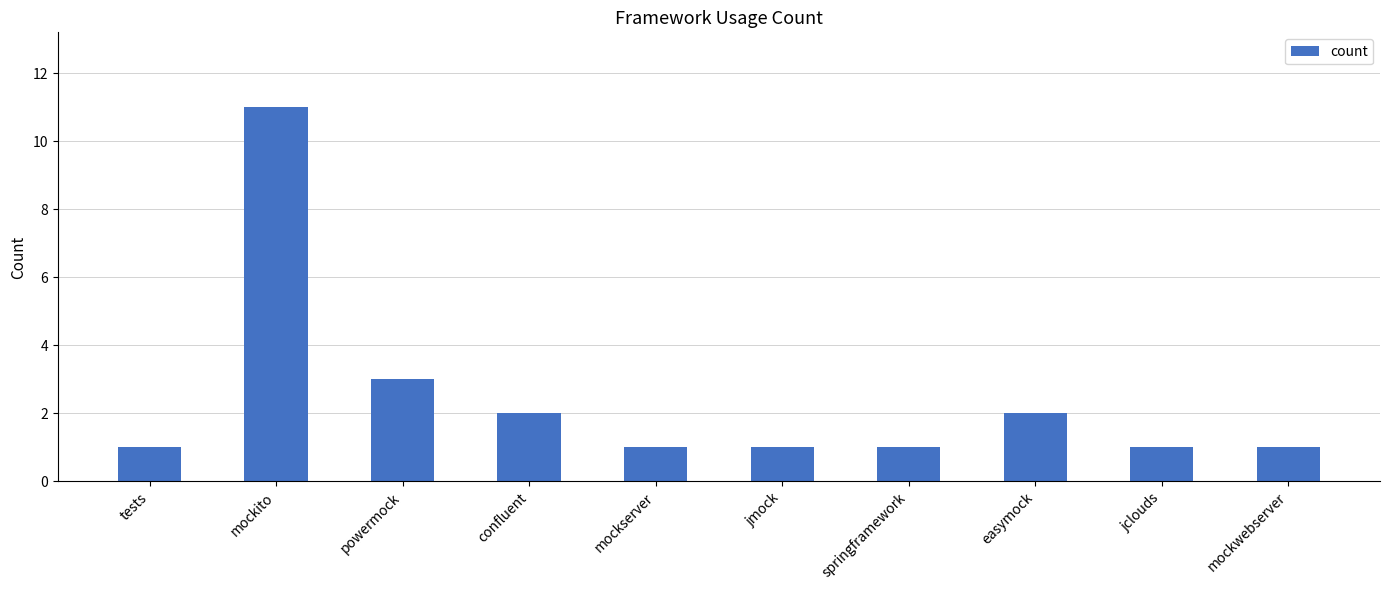

Approximately how many times larger is the value at easymock compared to jclouds?

2.0